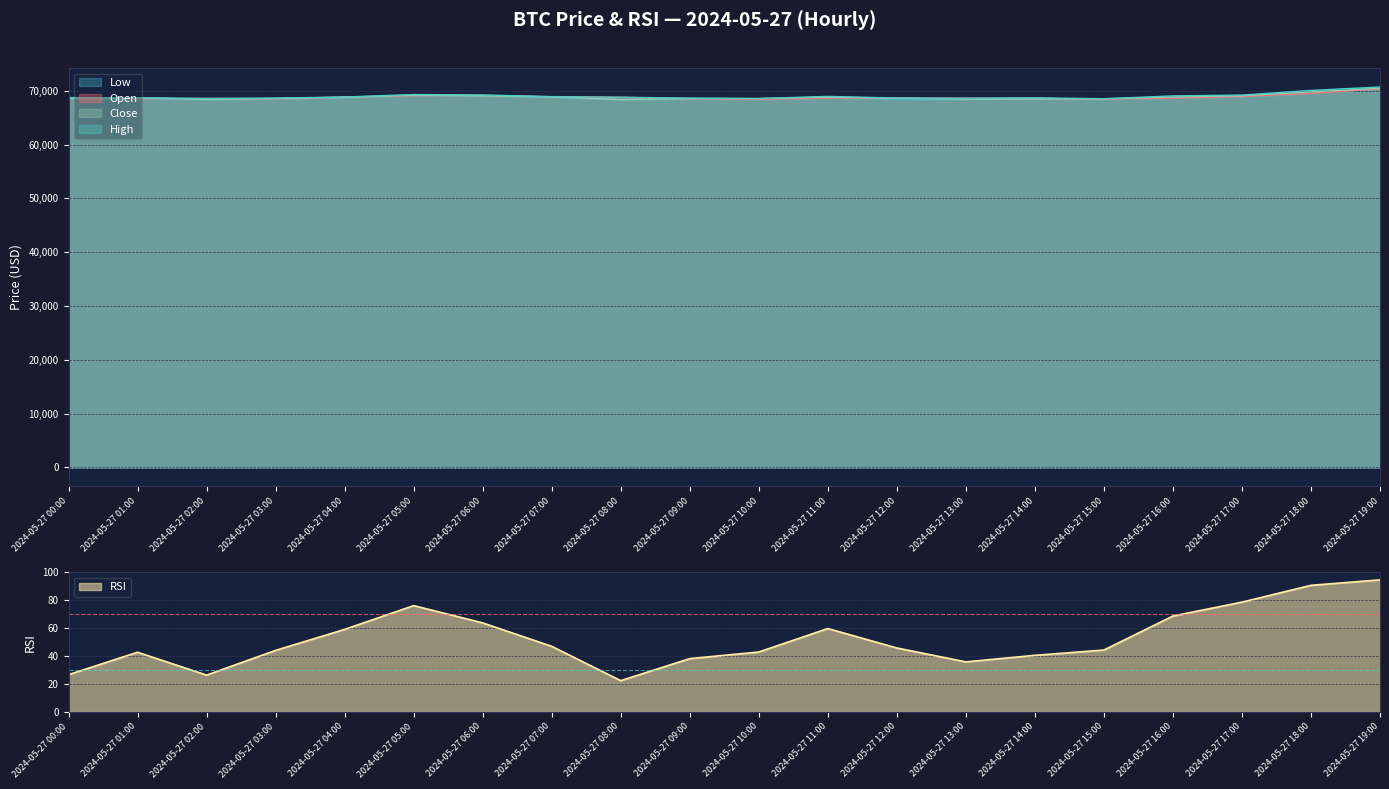

What is the total value across all series at 2024-05-27 14:00?

274258.2